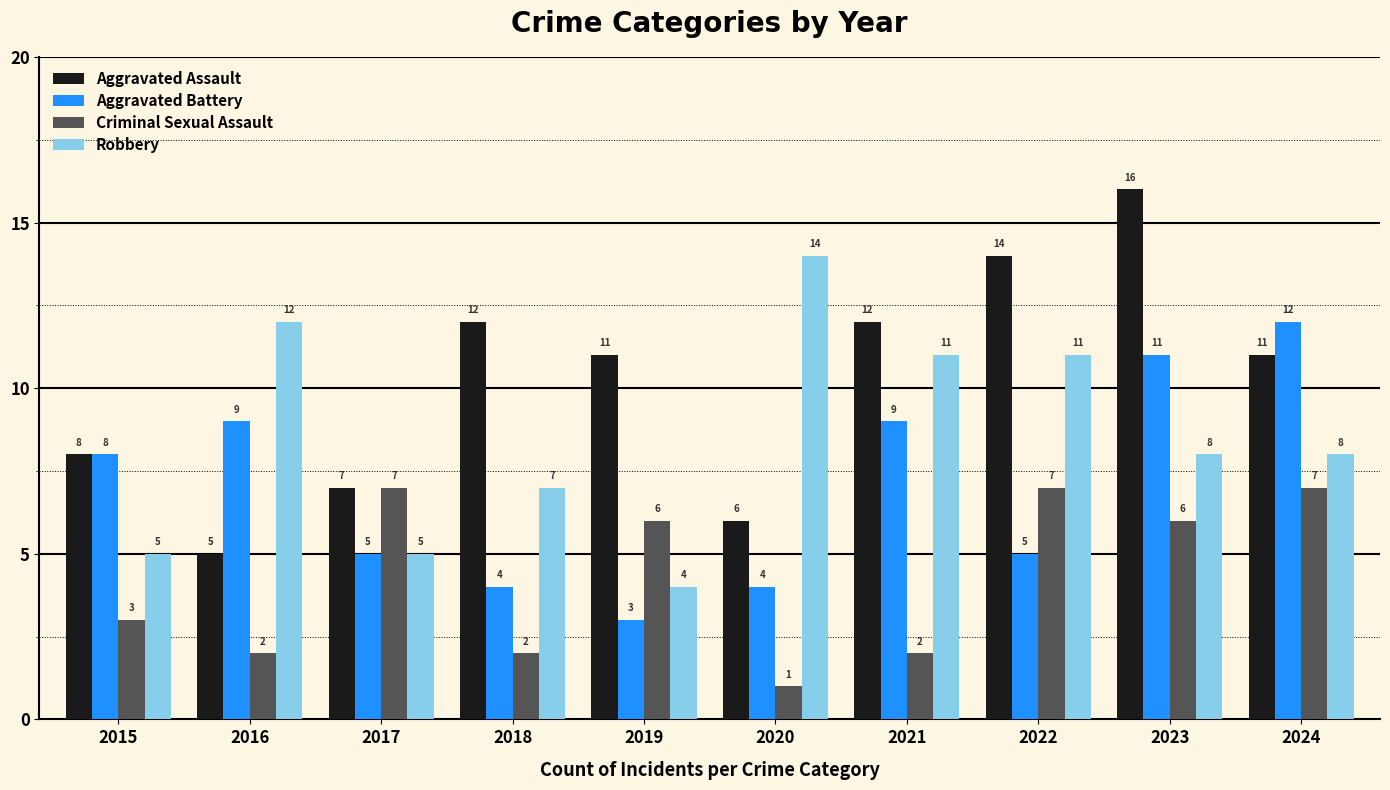

Which series has the largest range (max minus min)?

Aggravated Assault